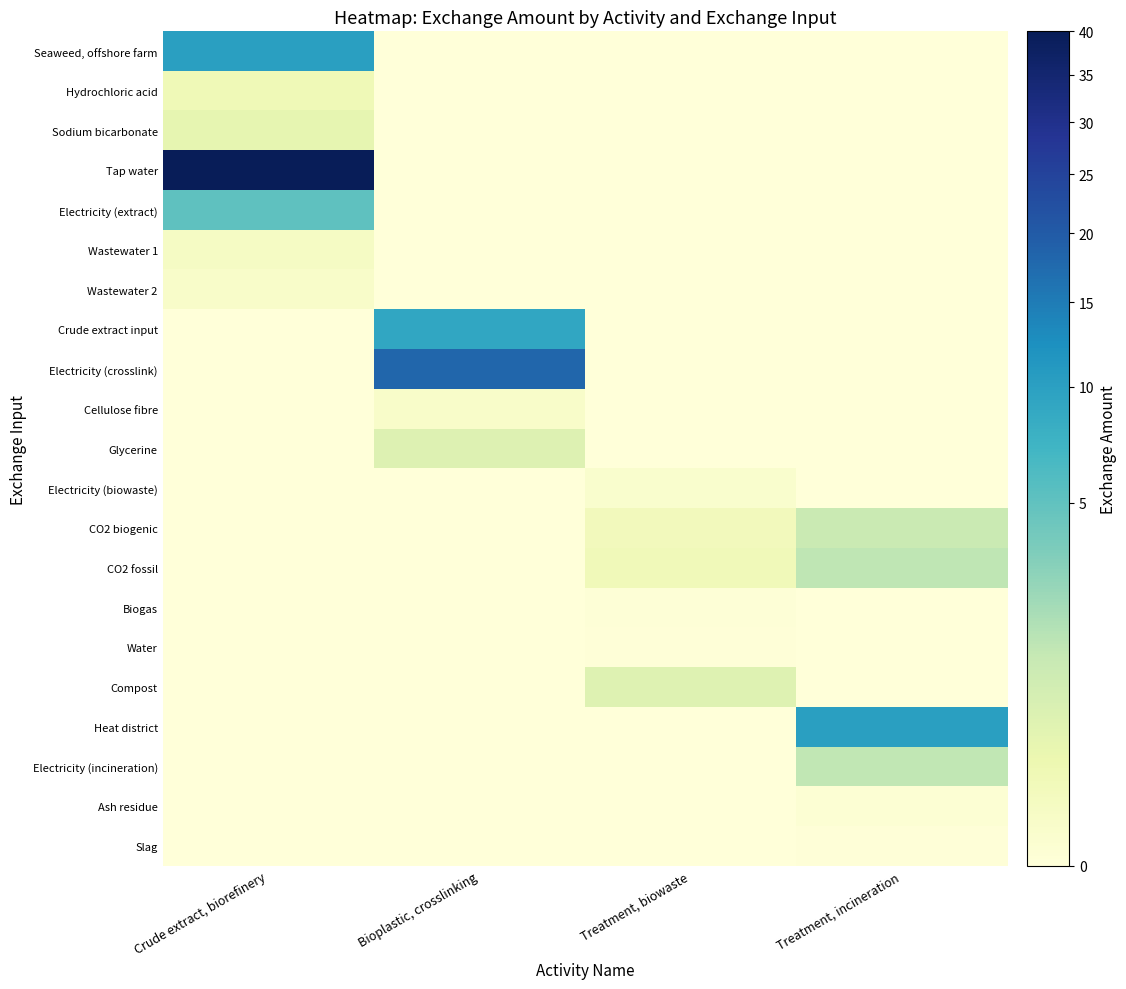

What is the spread (max minus min) of values at Treatment, biowaste?

0.5